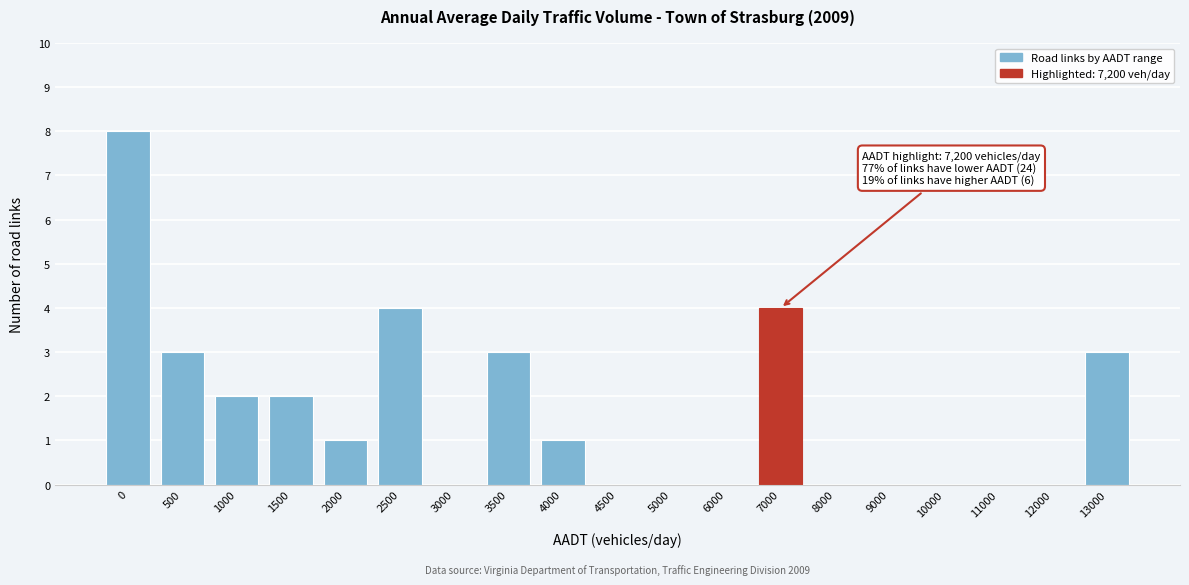

Reading left to right, what are all the values shown in this chart?

0=8	500=3	1000=2	1500=2	2000=1	2500=4	3000=0	3500=3	4000=1	4500=0	5000=0	6000=0	7000=4	8000=0	9000=0	10000=0	11000=0	12000=0	13000=3